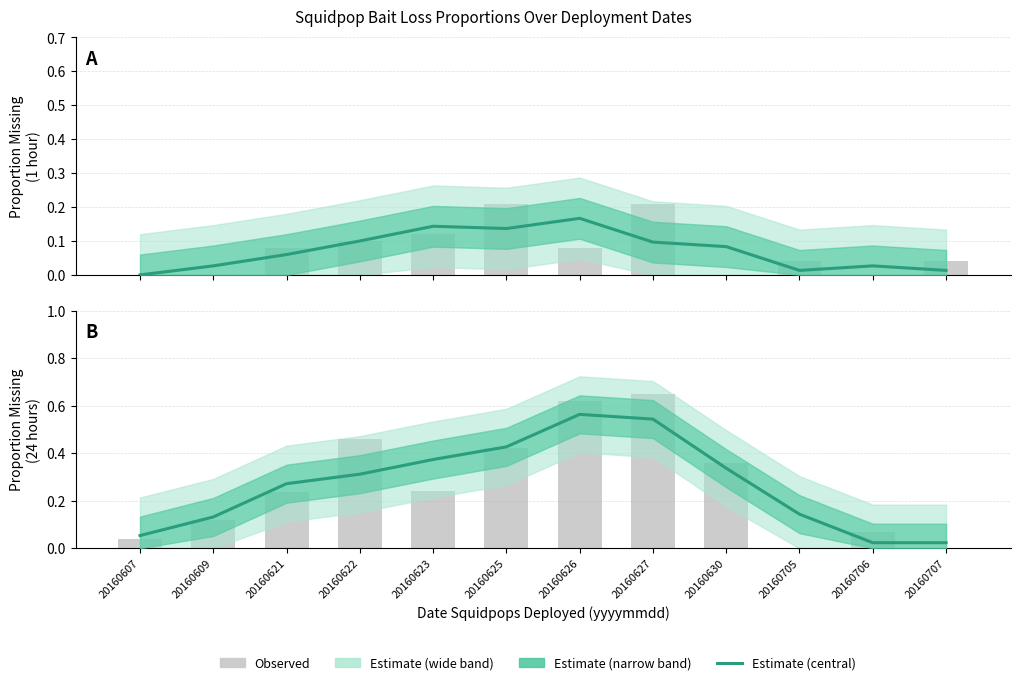

Reading left to right, list all the values displayed in this chart.

Proportion Missing (1 hour): 20160607=0.0	20160609=0.0	20160621=0.1	20160622=0.1	20160623=0.1	20160625=0.1	20160626=0.2	20160627=0.1	20160630=0.1	20160705=0.0	20160706=0.0	20160707=0.0
Proportion Missing (24 hours): 20160607=0.1	20160609=0.1	20160621=0.3	20160622=0.3	20160623=0.4	20160625=0.4	20160626=0.6	20160627=0.5	20160630=0.3	20160705=0.1	20160706=0.0	20160707=0.0